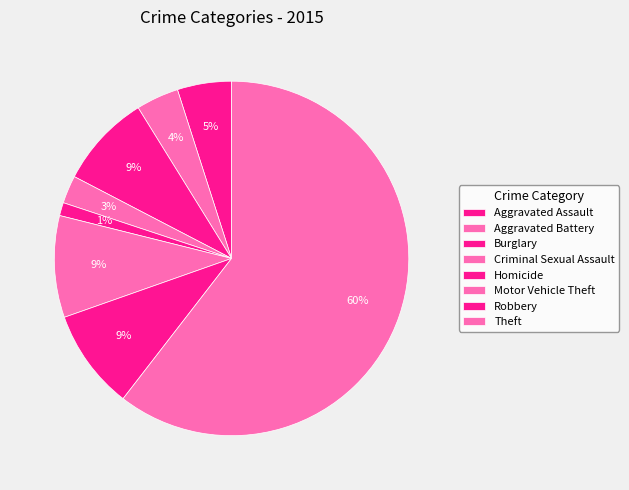

To the nearest percent, what portion does Motor Vehicle Theft represent?

9%